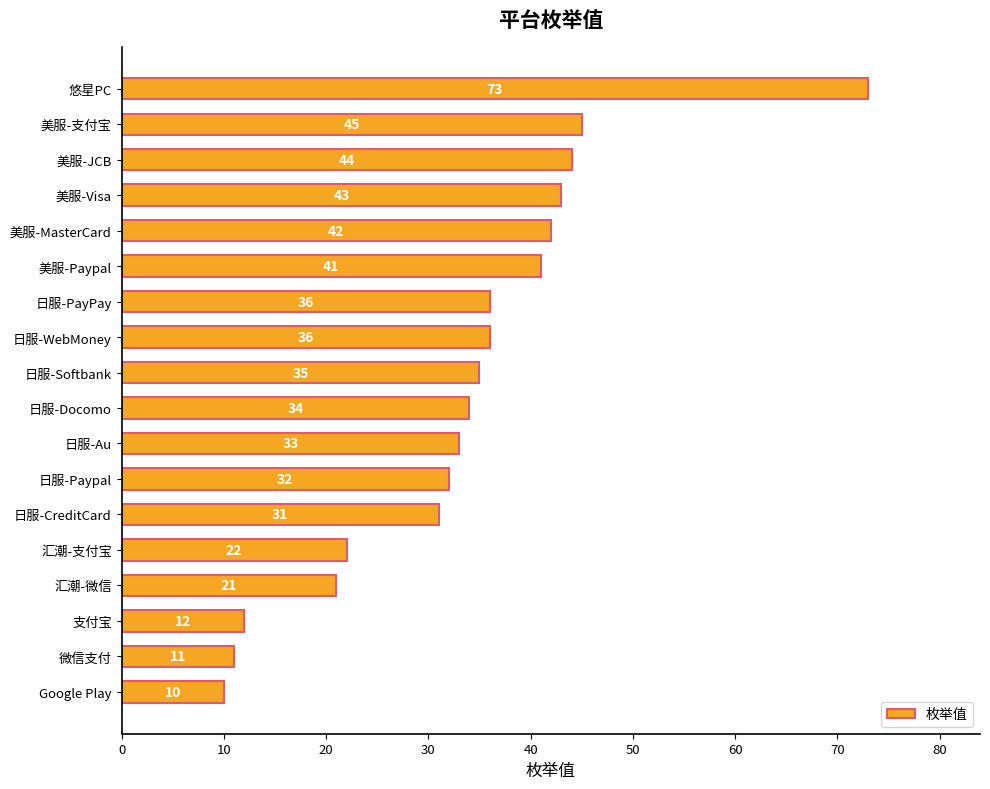

The chart shows a value of 52 at 日服-PayPay. True or false?

False